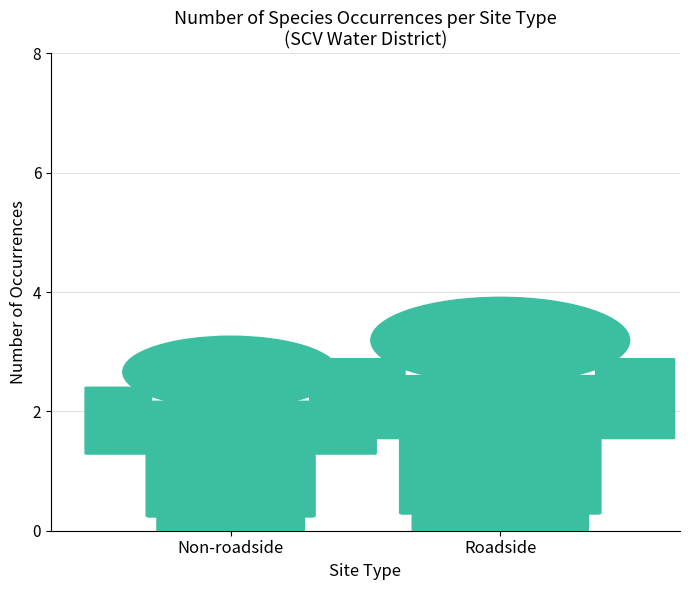

Where is SCV Water District_Roadside nearest to the value 0?

SCV Water District_Non-roadside